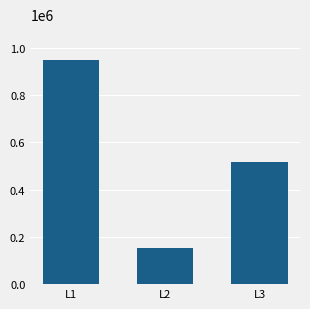

Reading left to right, extract all data points from this chart.

948724	152070	518556